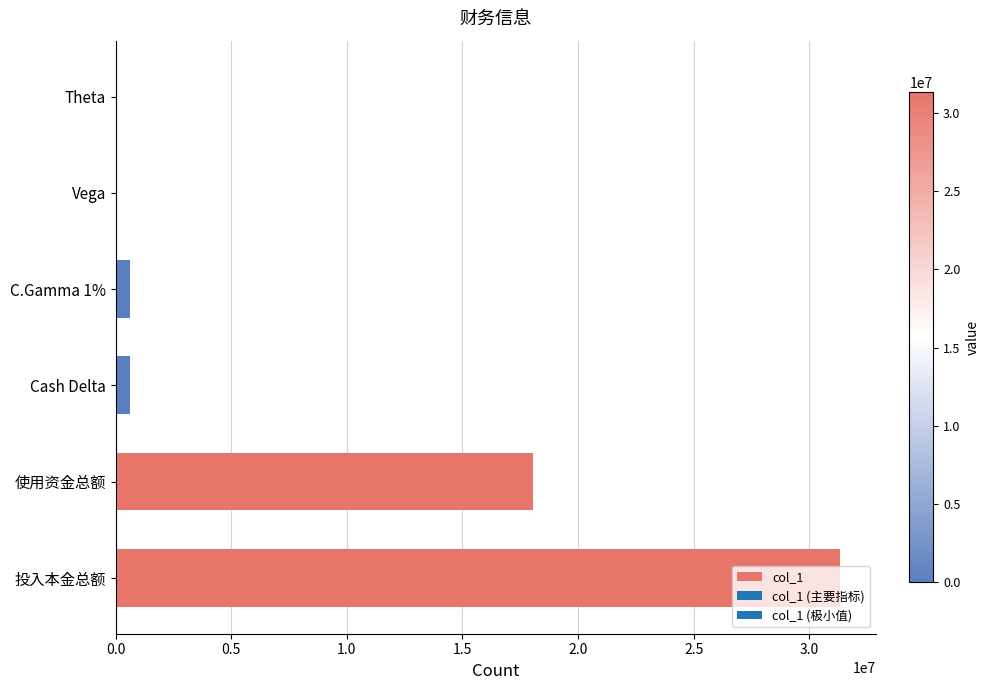

Between Theta and 投入本金总额, which is larger?

投入本金总额